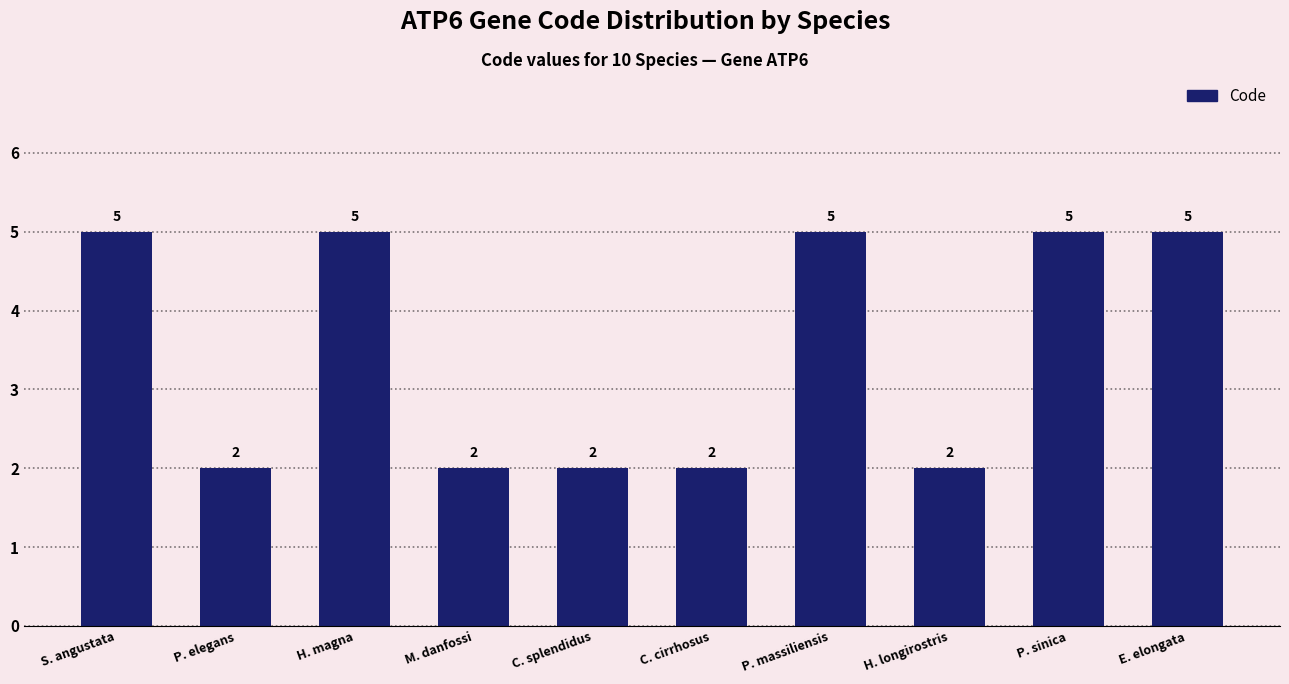

What is the label of the 3rd bar from the left?

H. magna